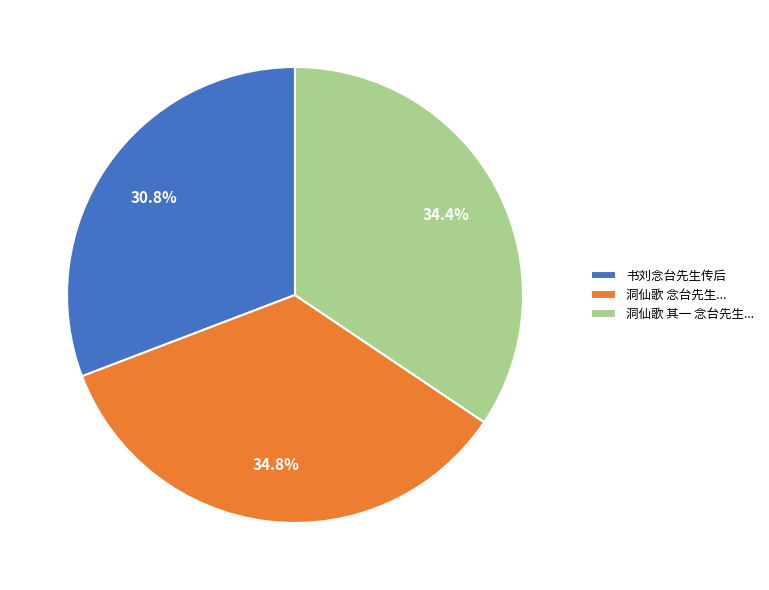

Does 洞仙歌 其一 念台先生... represent more than half of the total?

No